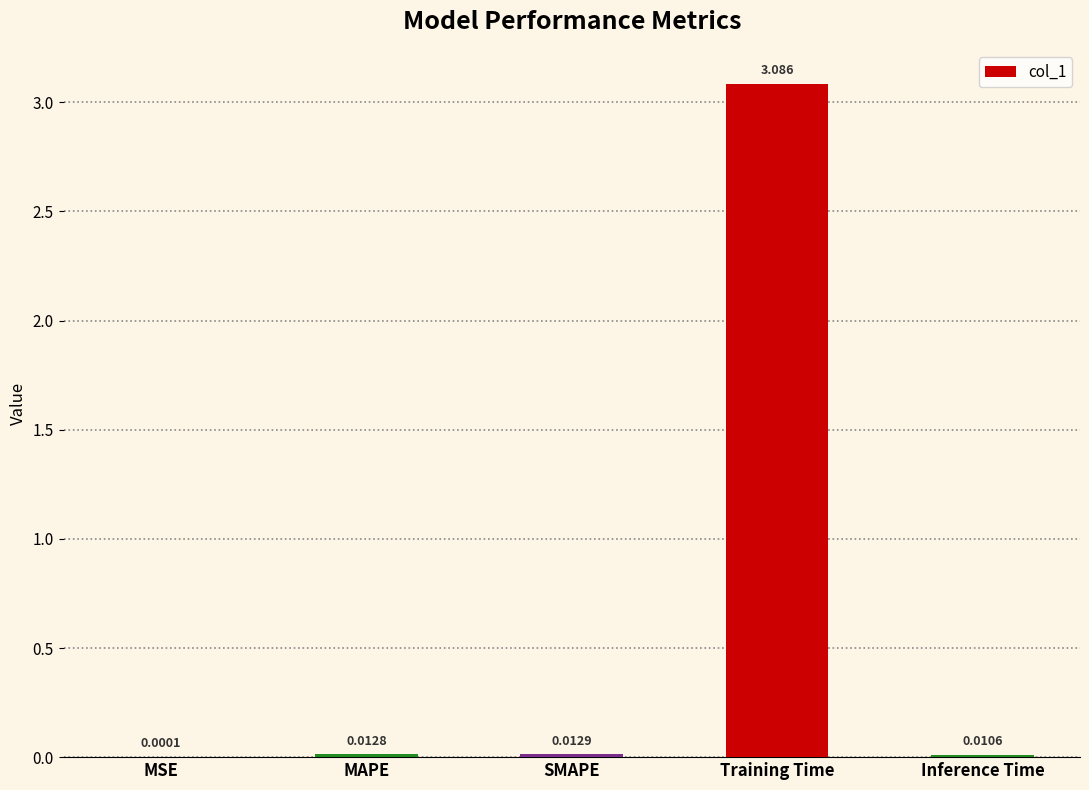

Where is the data nearest to the value 1?

SMAPE